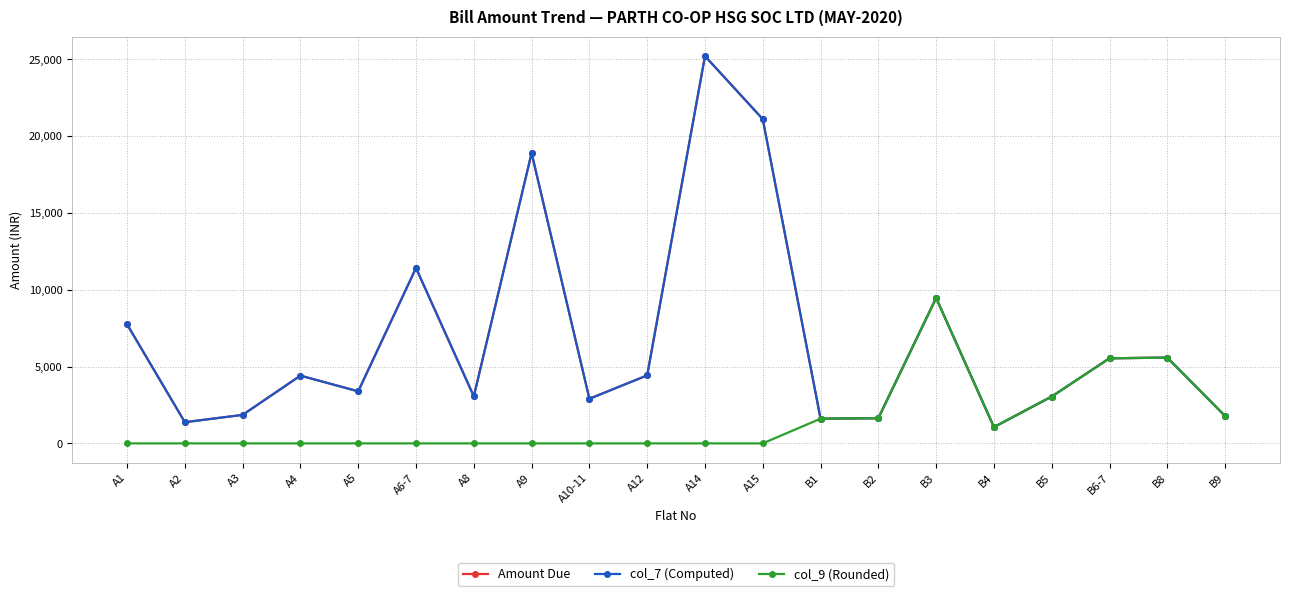

Does the chart have visible grid lines?

Yes